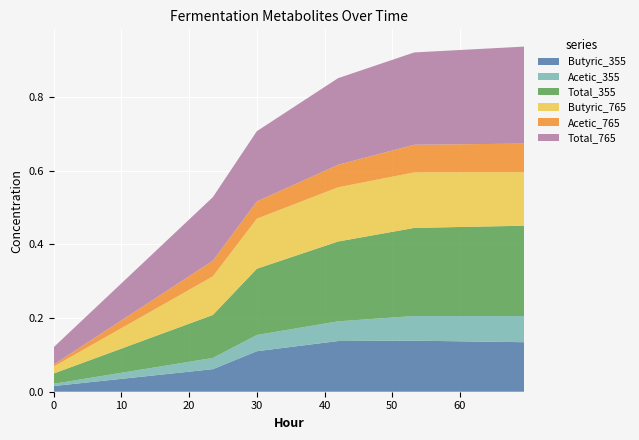

Reading left to right, list all the values displayed in this chart.

Butyric_355: 0.0	0.1	0.1	0.1	0.1	0.1
Acetic_355: 0.0	0.0	0.0	0.1	0.1	0.1
Total_355: 0.0	0.1	0.2	0.2	0.2	0.2
Butyric_765: 0.0	0.1	0.1	0.1	0.2	0.1
Acetic_765: 0.0	0.0	0.0	0.1	0.1	0.1
Total_765: 0.0	0.2	0.2	0.2	0.3	0.3